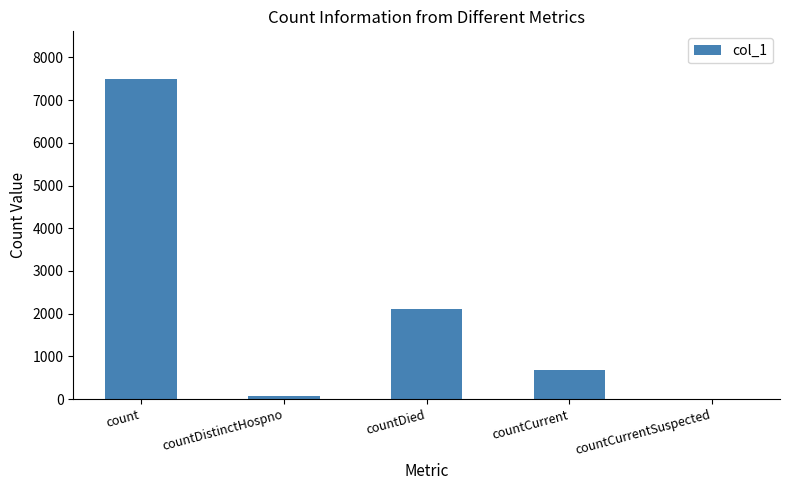

The chart shows a value of 393 at countCurrent. True or false?

False